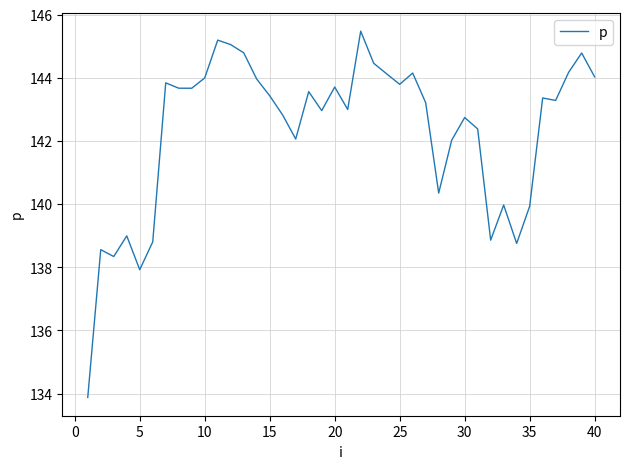

What is the greatest value displayed?

145.5